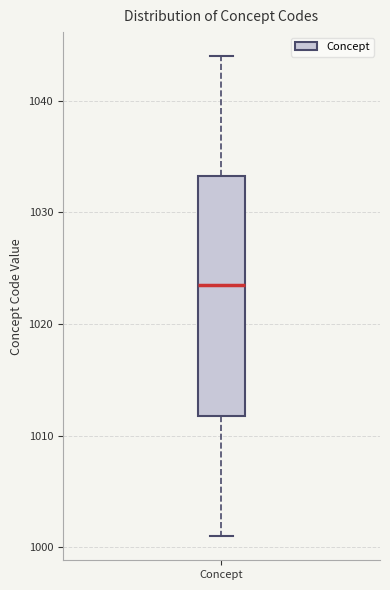

Read this box plot against the y-axis: the position of the median line, the range covered by the box, and the ends of both whiskers. The values are not printed on the chart, so give them approximately, as read against the axis.

median 1024, box 1012 to 1033, whiskers 1001 to 1044